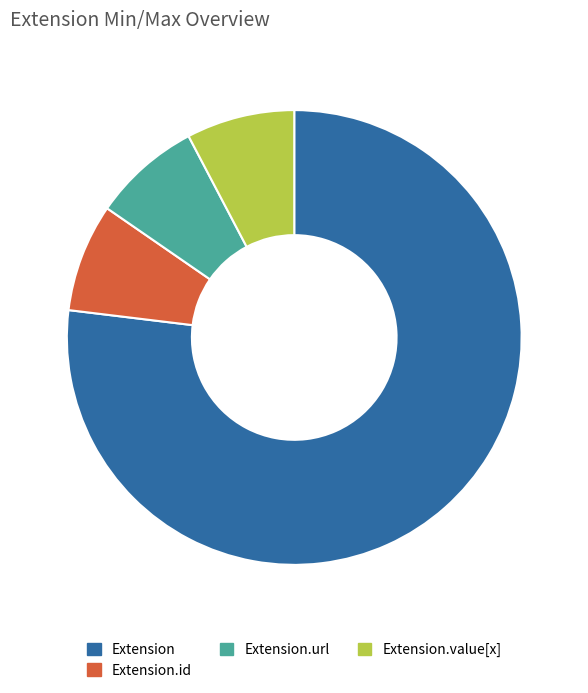

Which slice is the largest?

Extension